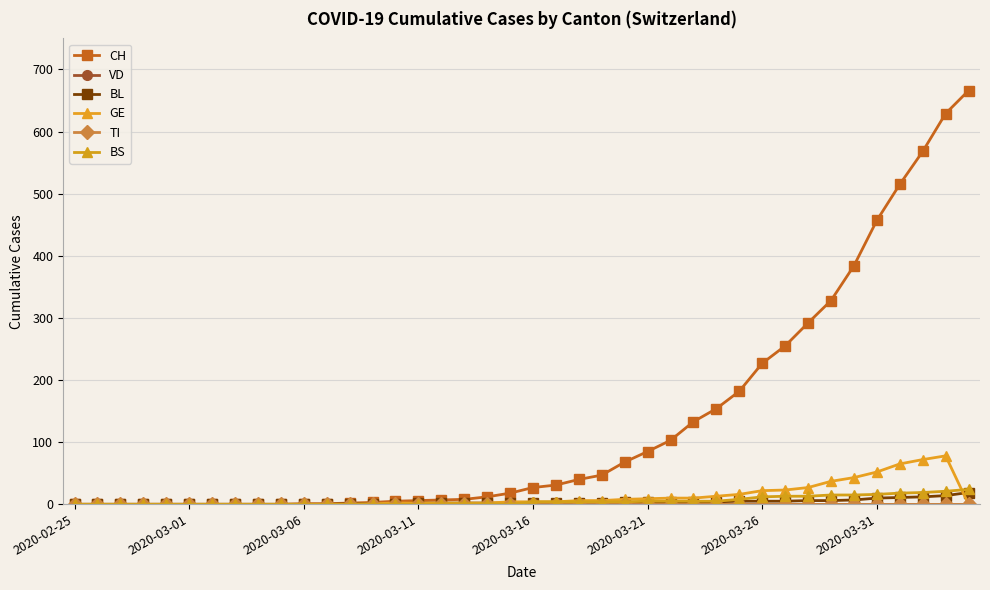

True or false: CH has more than 1 interior local peaks.

False